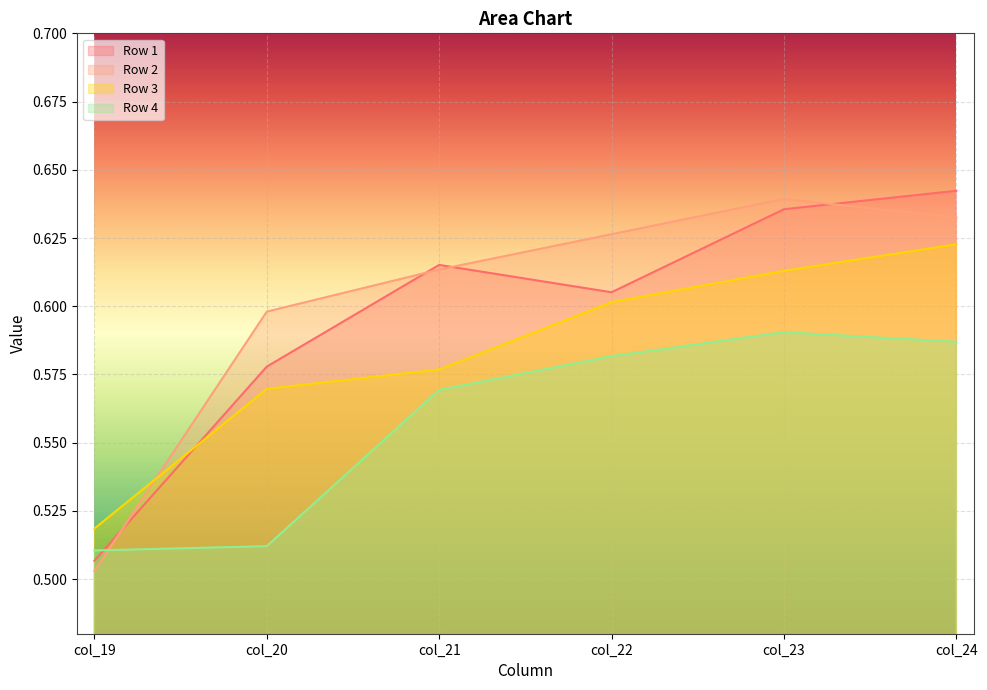

Rank the categories by Row 2 value from lowest to highest.

col_19, col_20, col_21, col_22, col_24, col_23